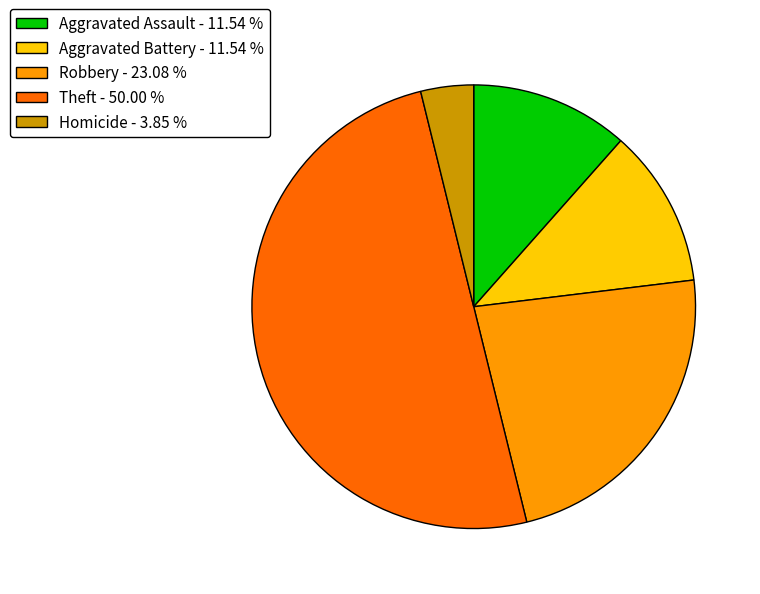

Do Aggravated Battery - 11.54 % and Homicide - 3.85 % together represent more than half of the pie?

No